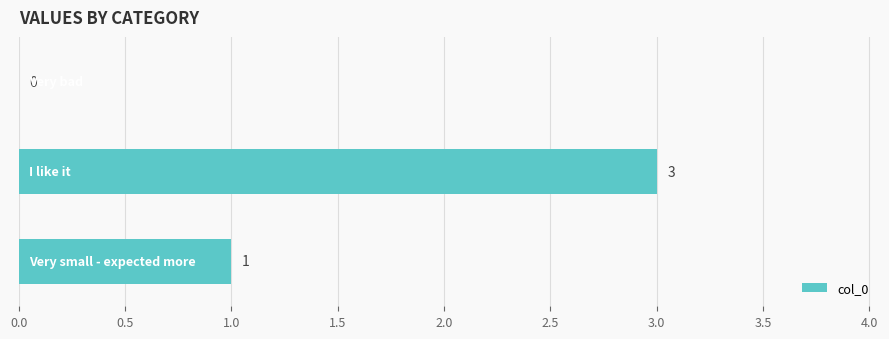

How many distinct data groups are displayed?

1